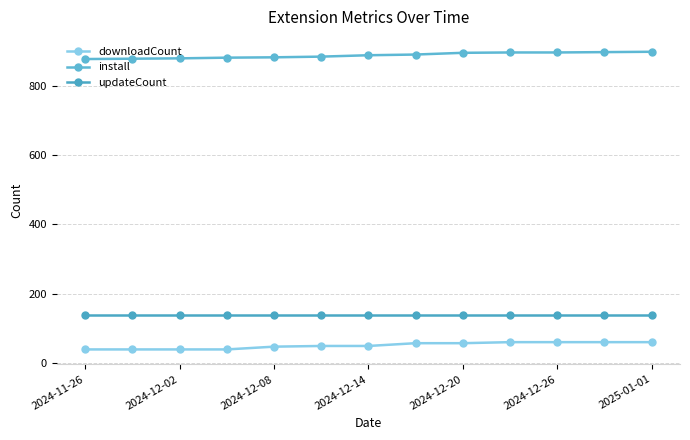

How many values in the install series are below 888?

6